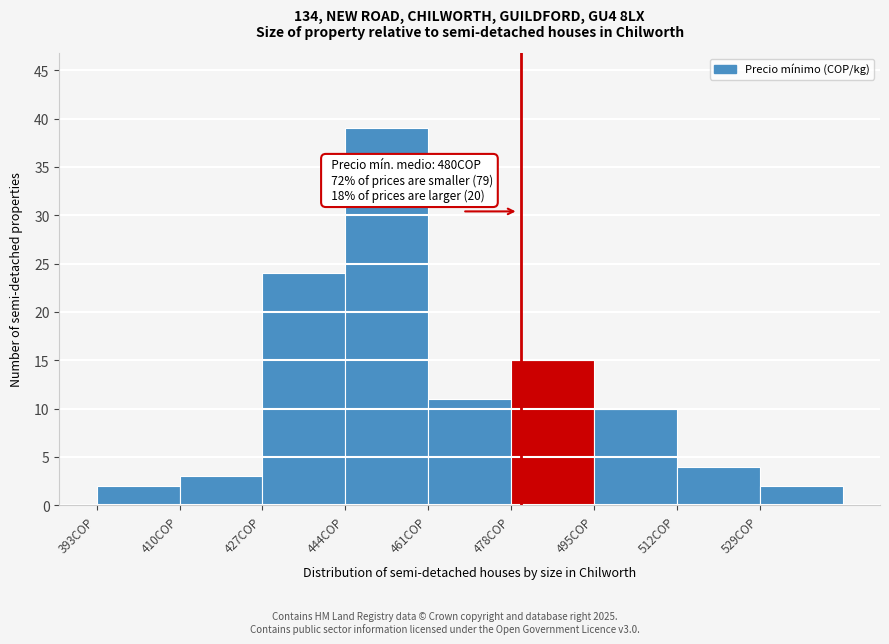

Which range on the x-axis has the tallest bar?

444 to 461